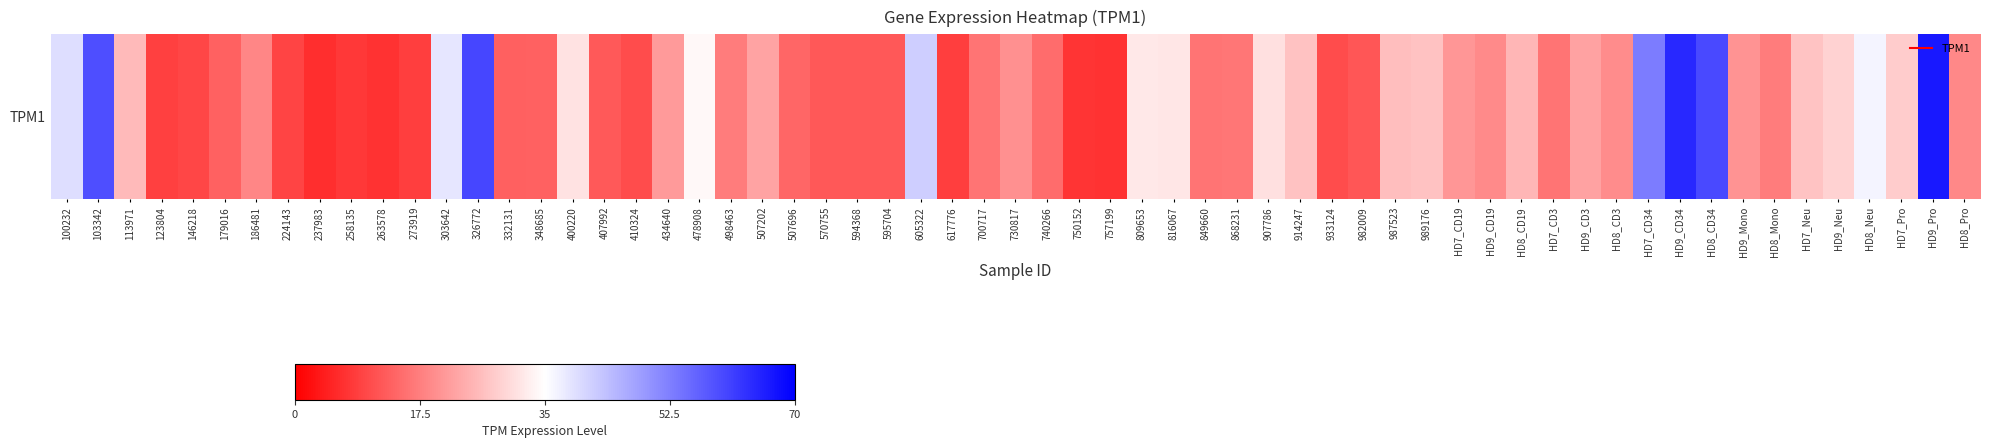

Read the value at 224143.

9.4